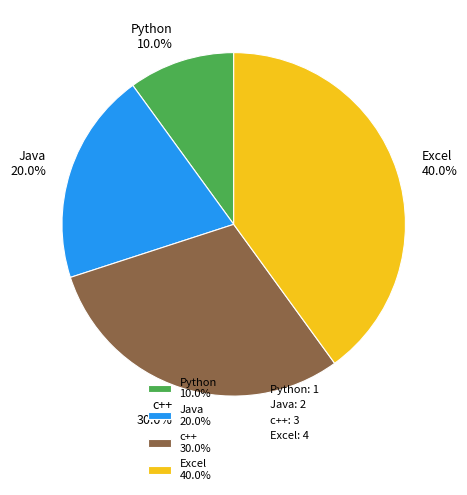

The Excel slice represents 40% of the pie. True or false?

True